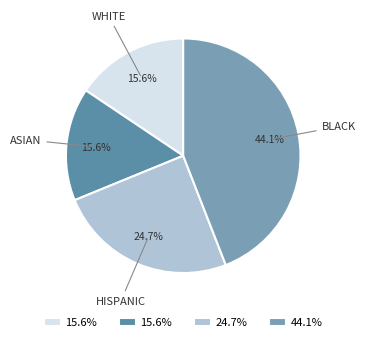

What is the largest slice in the pie chart?

BLACK